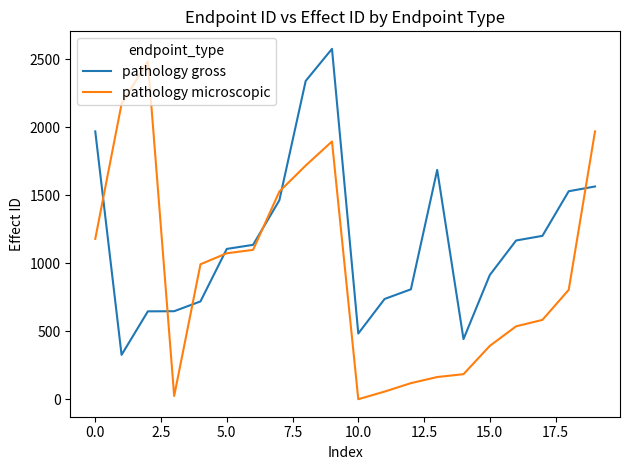

Which series has the largest range (max minus min)?

pathology microscopic